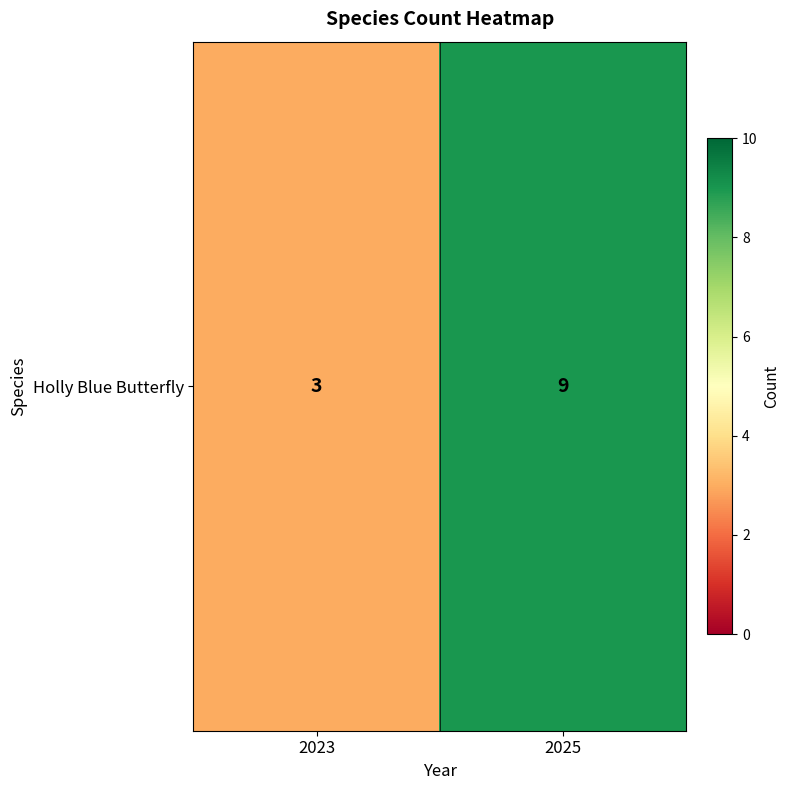

True or false: the data shows 1 at 2023.

False